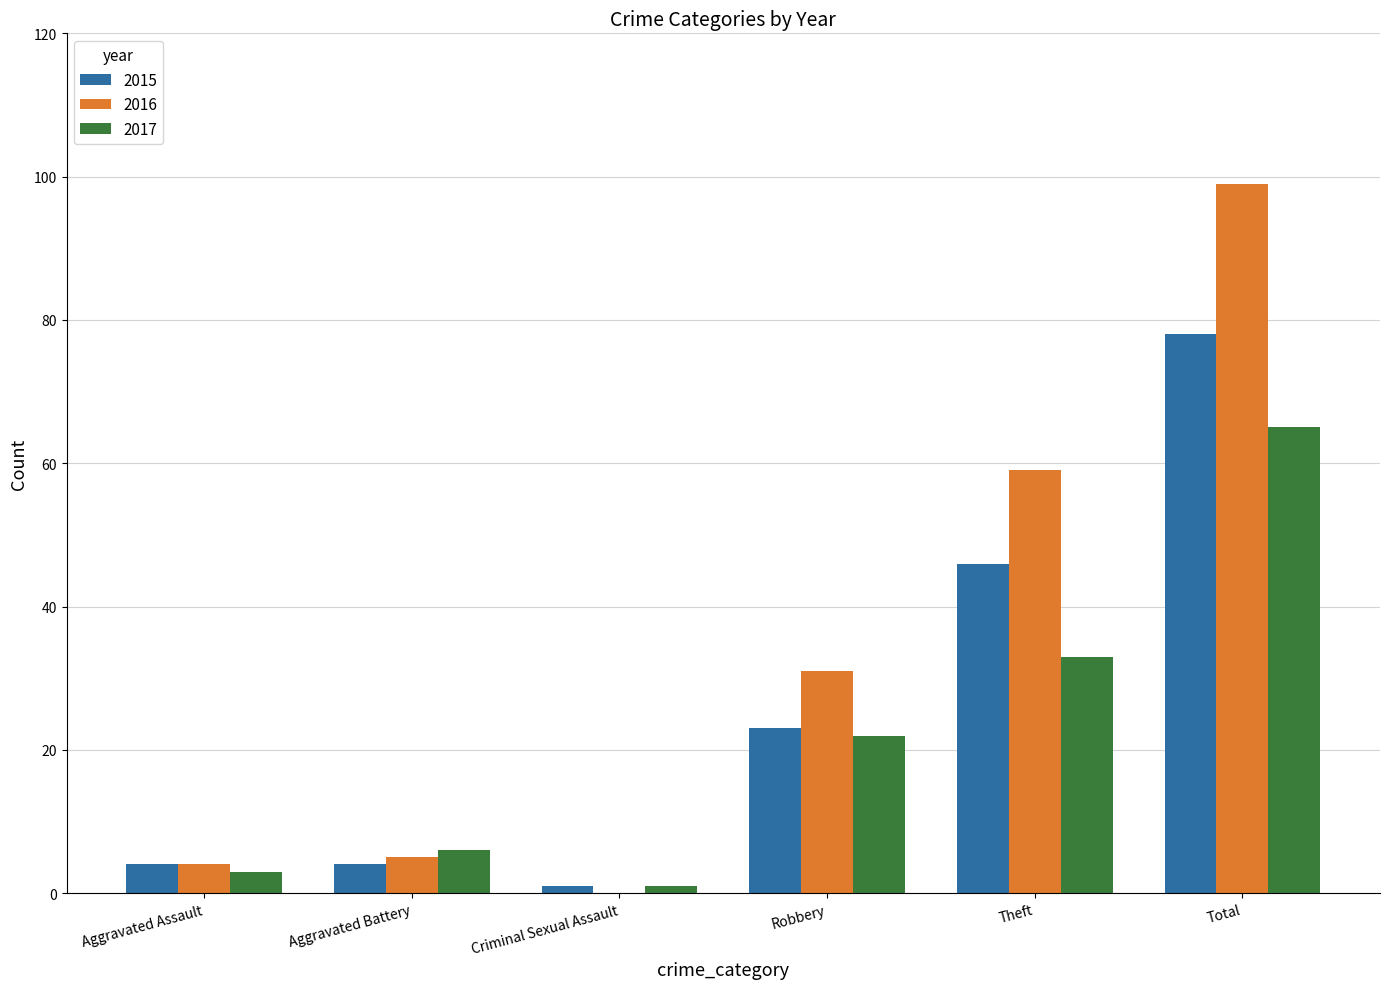

What value does the 2017 series have at Aggravated Battery, to the nearest 5?

5